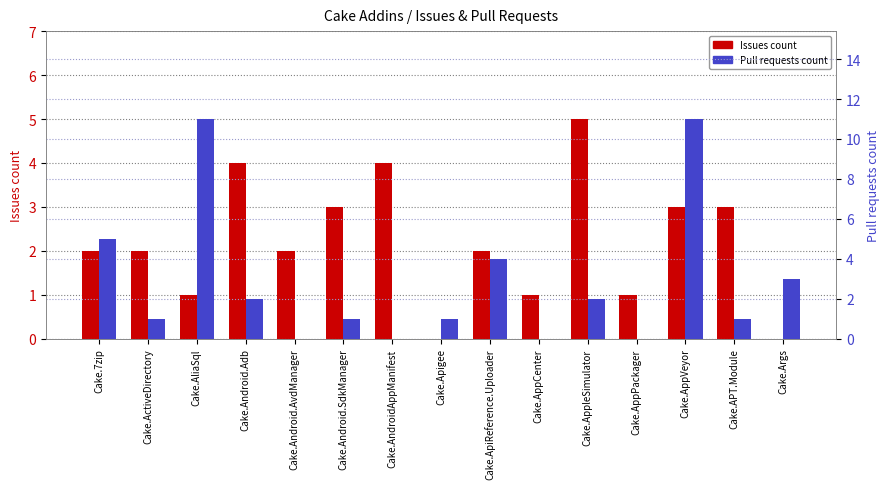

What is the average value of the Pull requests count series?

3